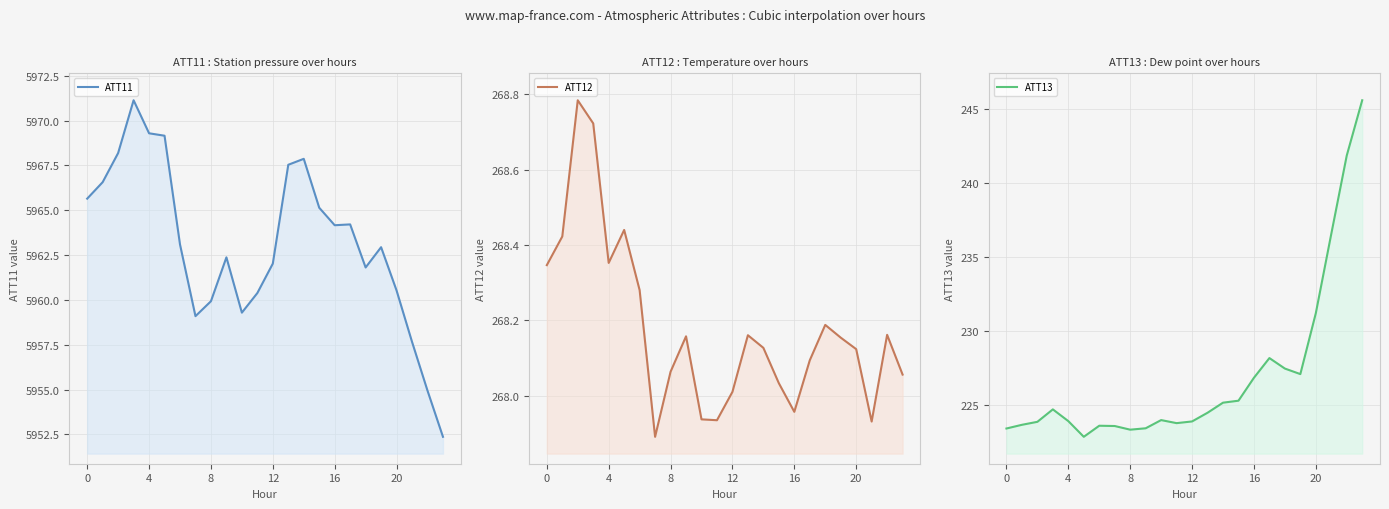

Where is the first local minimum for ATT11?

7